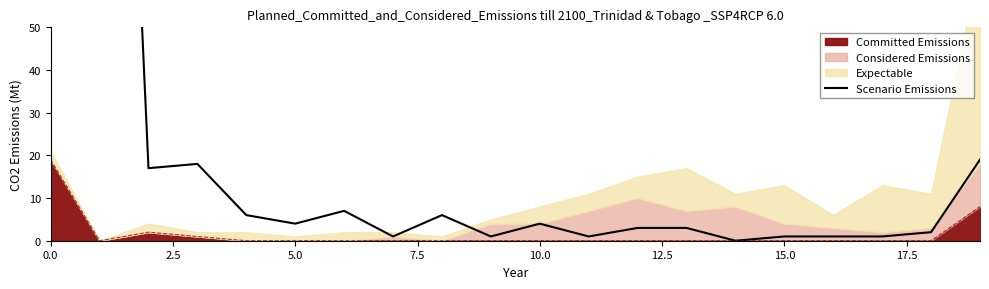

What is the highest value of the Committed Emissions series?

19